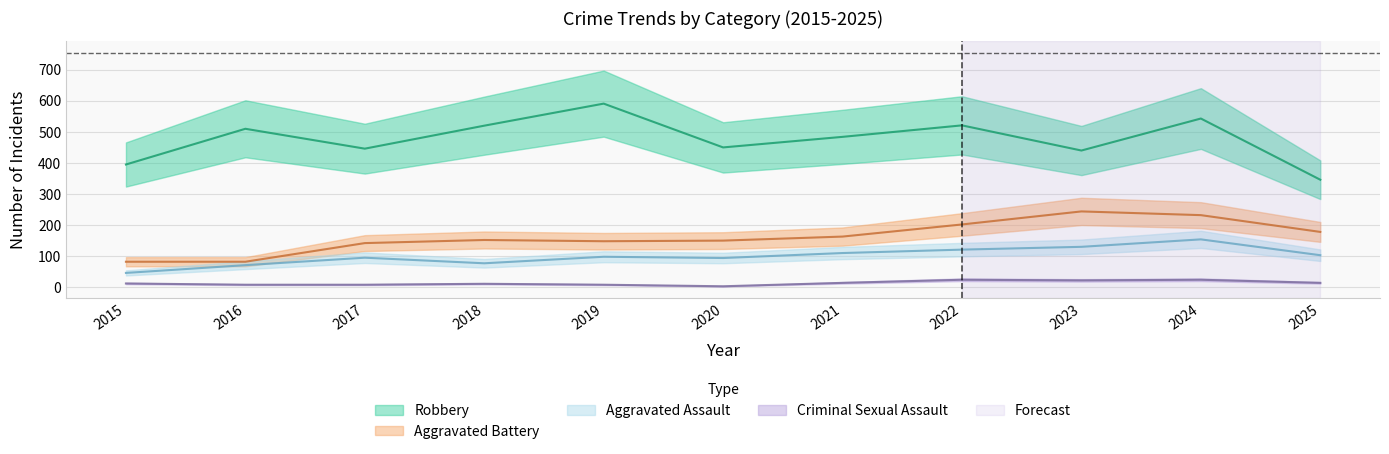

True or false: Aggravated Assault and Robbery intersect in this chart.

False